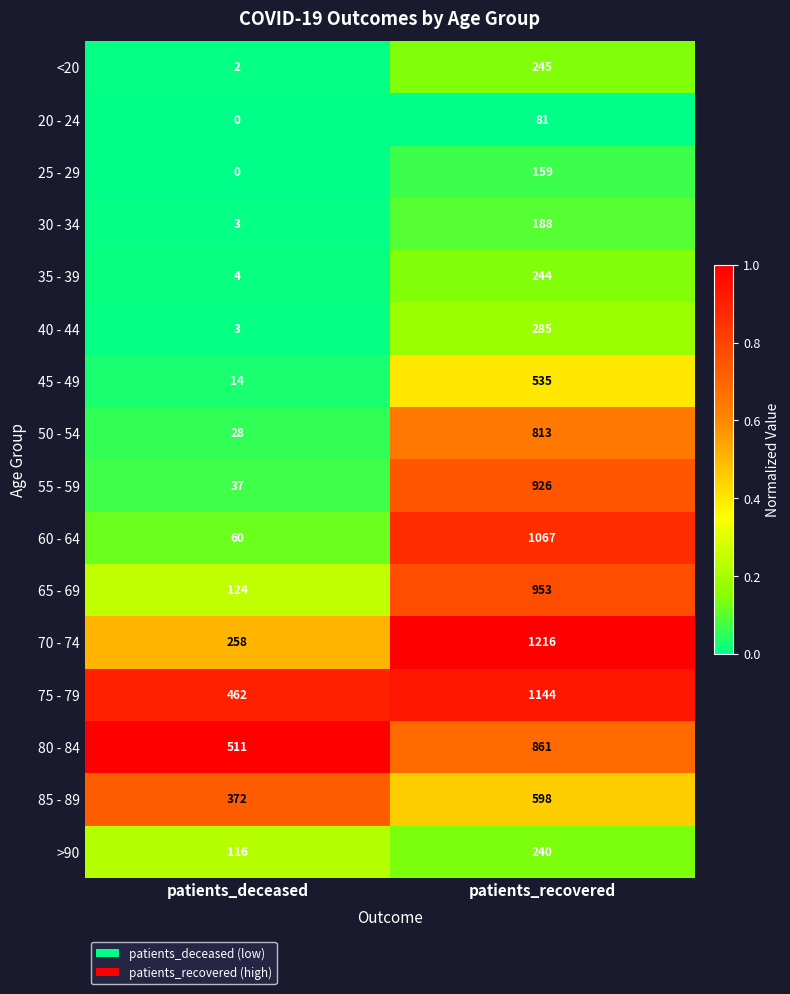

List the series in order of their peak value, lowest first.

20 - 24, 25 - 29, 30 - 34, >90, 35 - 39, <20, 40 - 44, 45 - 49, 85 - 89, 50 - 54, 80 - 84, 55 - 59, 65 - 69, 60 - 64, 75 - 79, 70 - 74